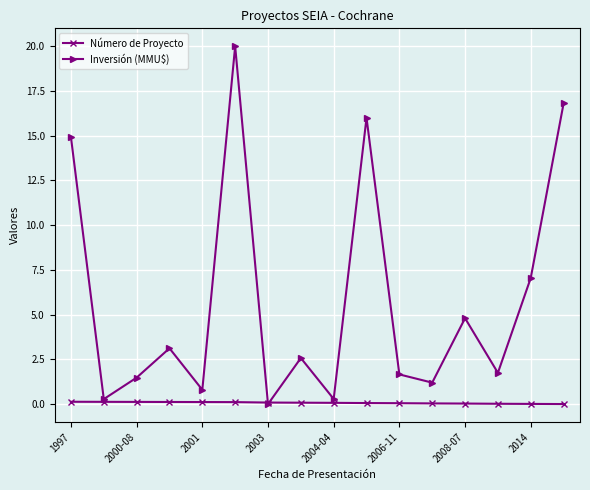

Which series has the largest total across all categories?

Inversión (MMU$)